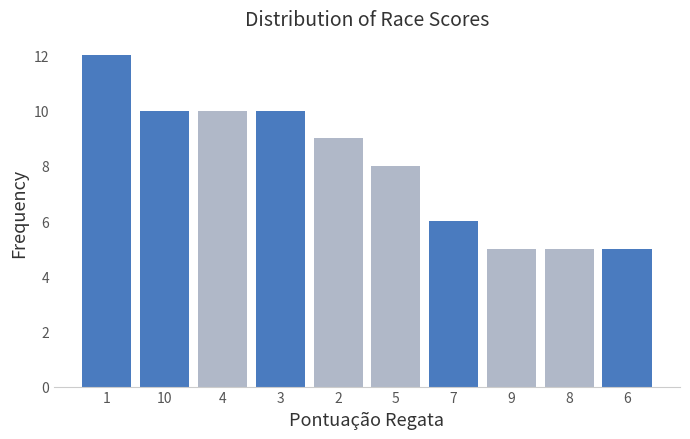

Reading left to right, transcribe all the data shown in this chart.

1=12	10=10	4=10	3=10	2=9	5=8	7=6	9=5	8=5	6=5